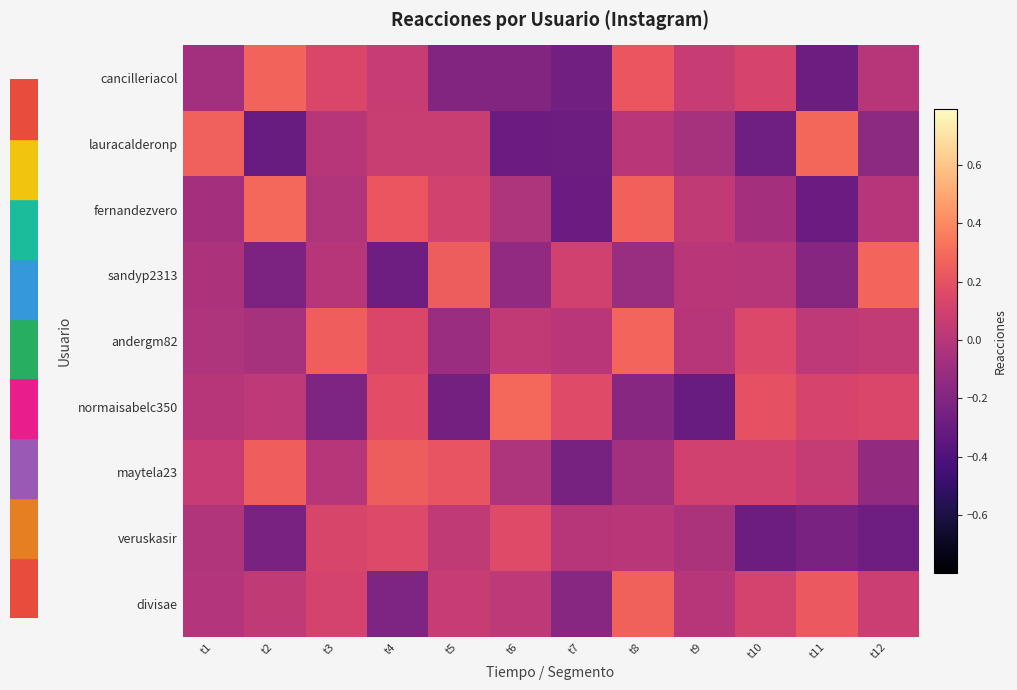

Which series has the largest range (max minus min)?

normaisabelc350